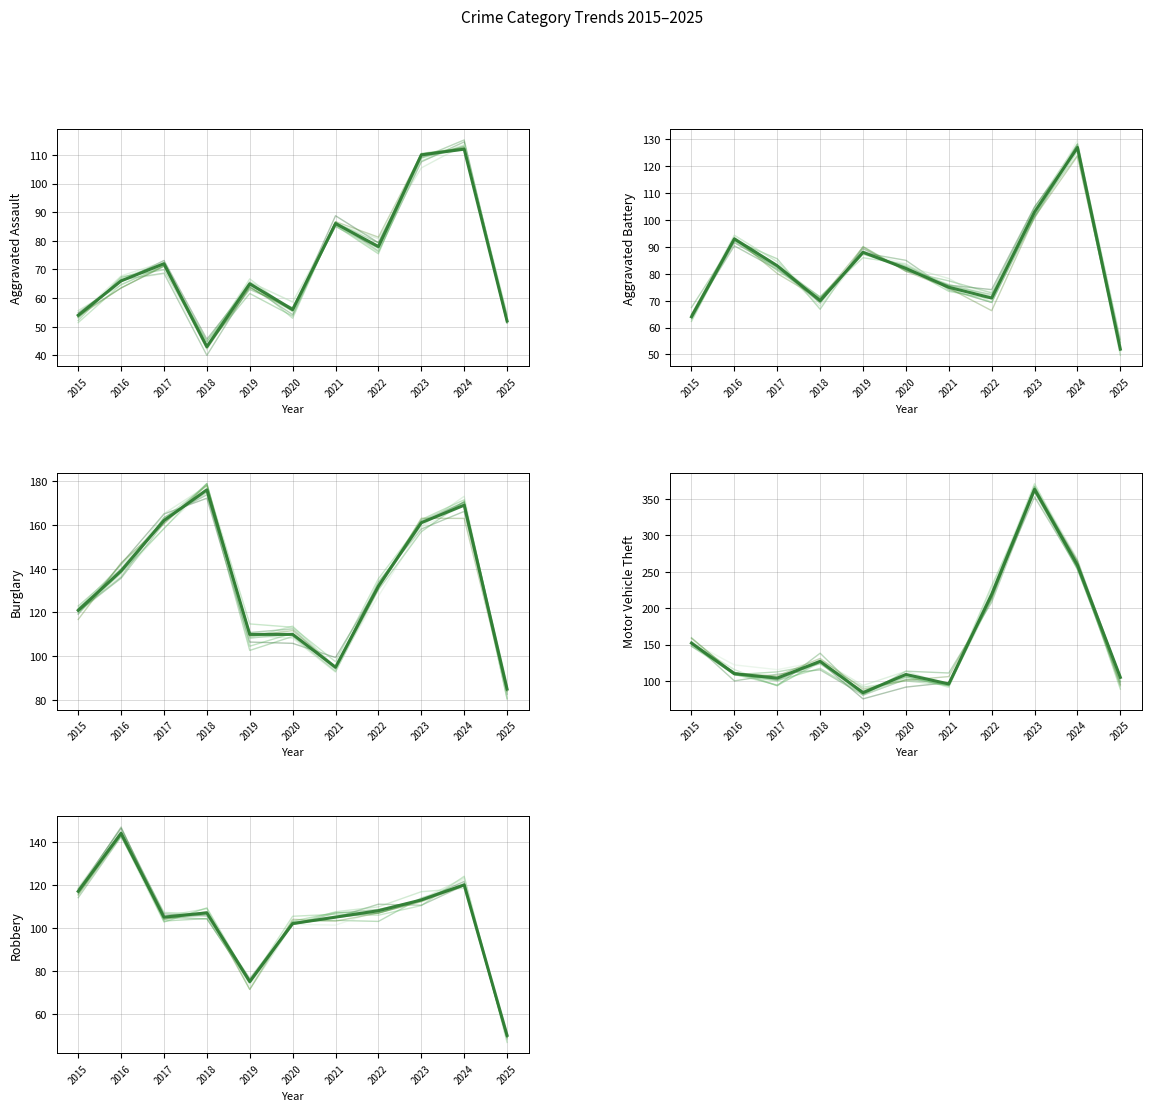

What is the value of the Burglary point at the 6th from the left?

110